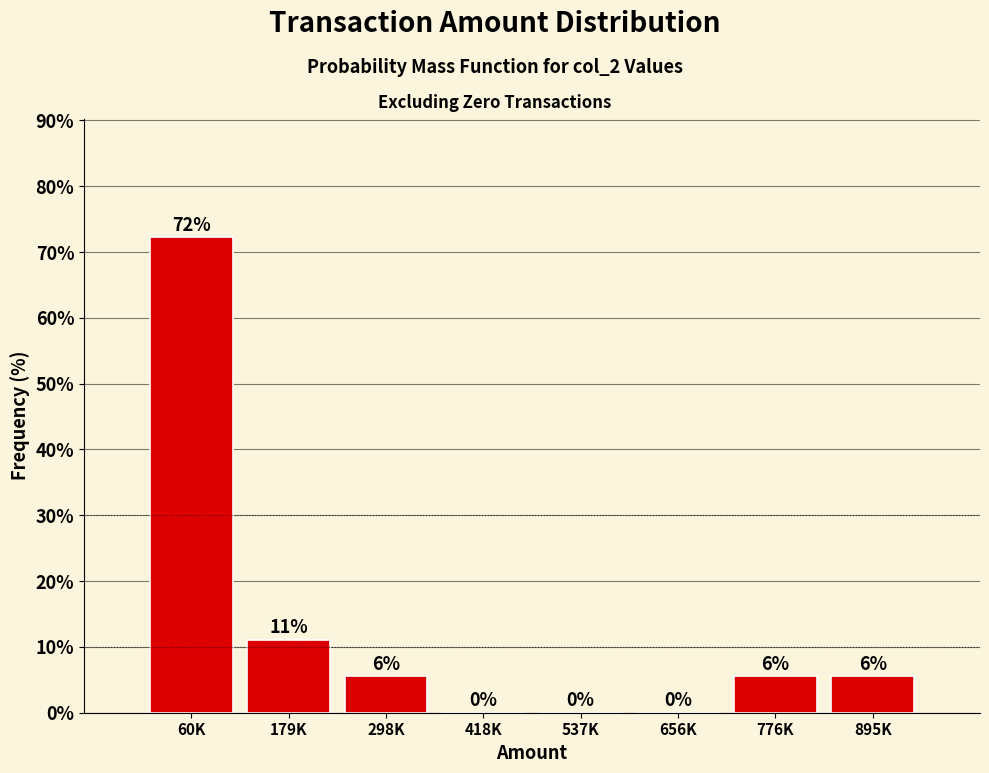

Between 895K and 537K, which is larger?

895K